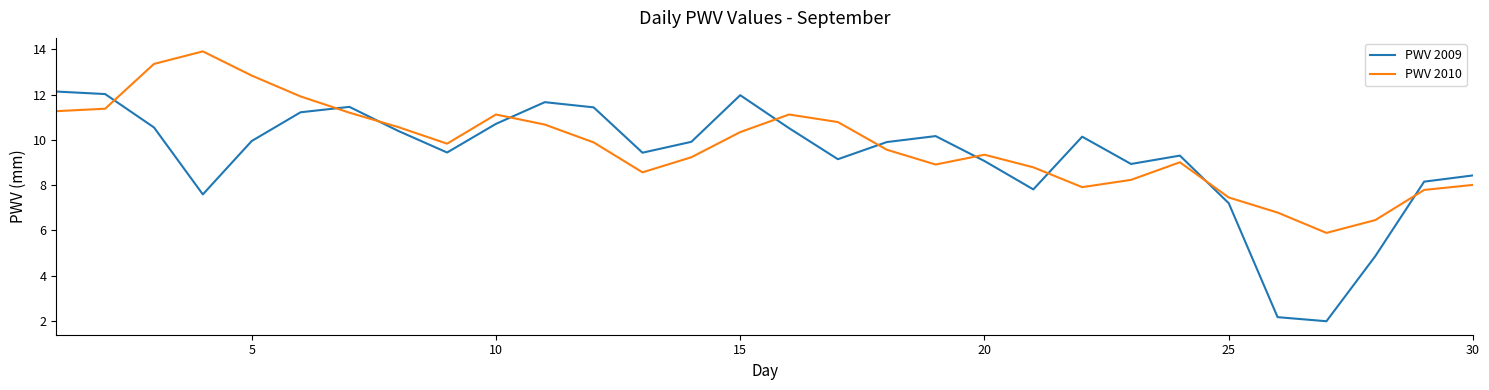

True or false: PWV 2010 and PWV 2009 intersect in this chart.

True